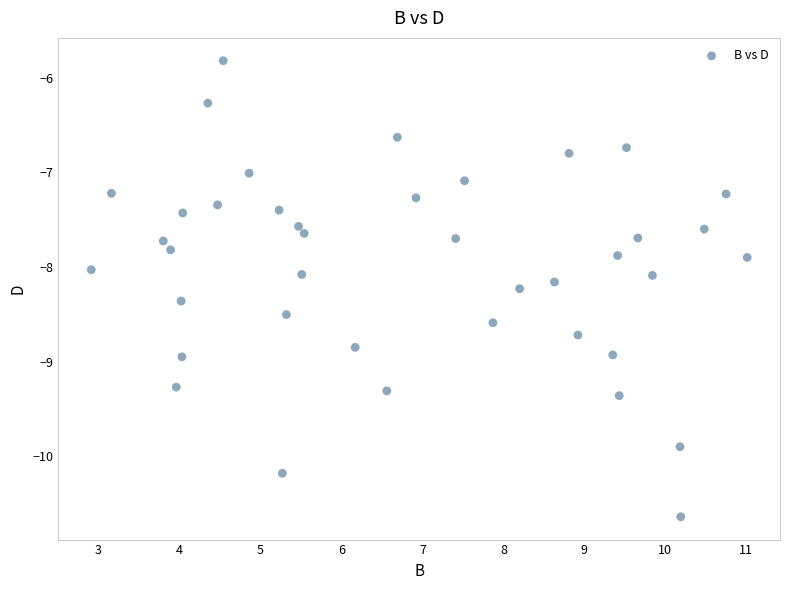

What is the range of Y values (max minus min)?

4.8